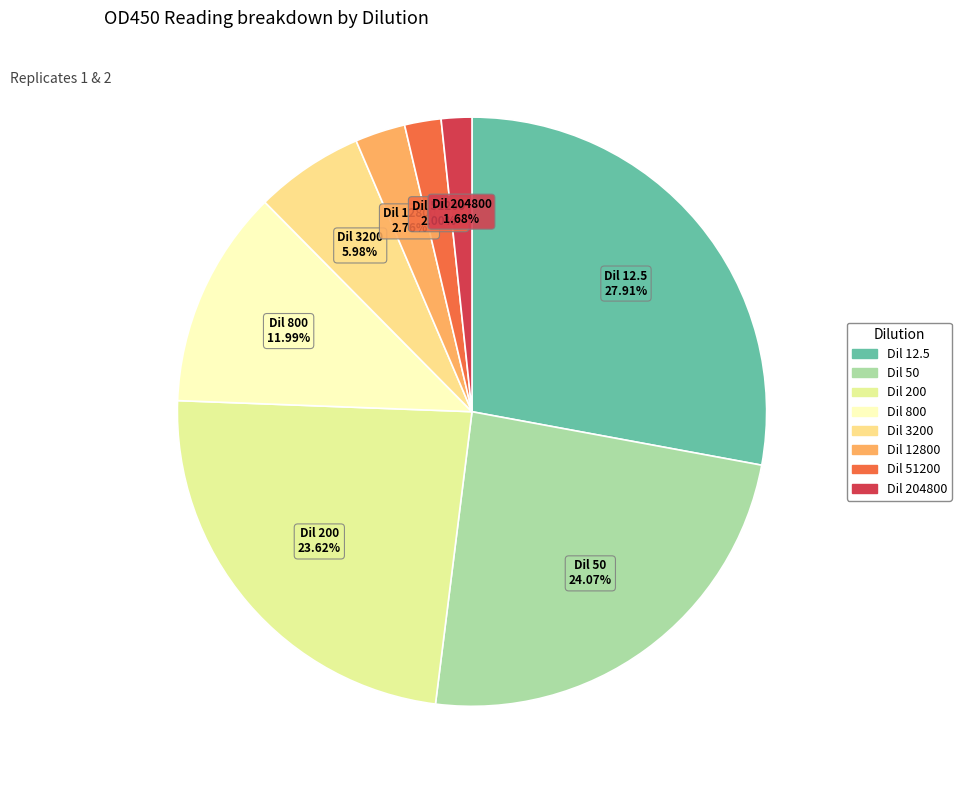

Which slice is the largest?

12.5